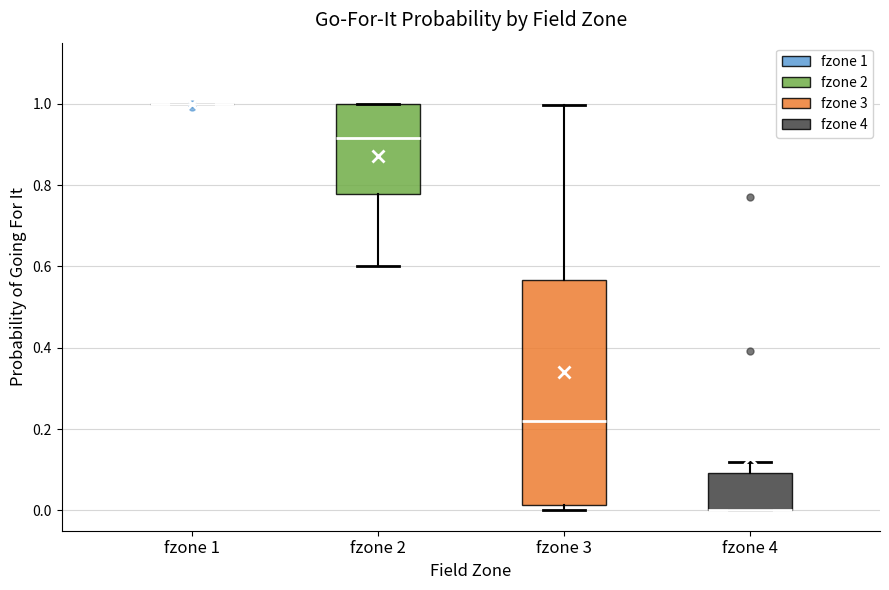

Reading left to right, transcribe this box plot: for each box, give where its median line is, the range the box spans, and where its two whiskers end, as read against the y-axis. The values are not printed on the chart, so give them approximately, as read against the axis.

fzone 1: box collapsed to a line at 1.00, whiskers 1.00 to 1.00
fzone 2: median 0.92, box 0.78 to 1.00, whiskers 0.60 to 1.00
fzone 3: median 0.22, box 0.02 to 0.56, whiskers 0.00 to 1.00
fzone 4: median 0.00 (drawn on the box's lower edge), box 0.00 to 0.10, whiskers 0.00 to 0.12